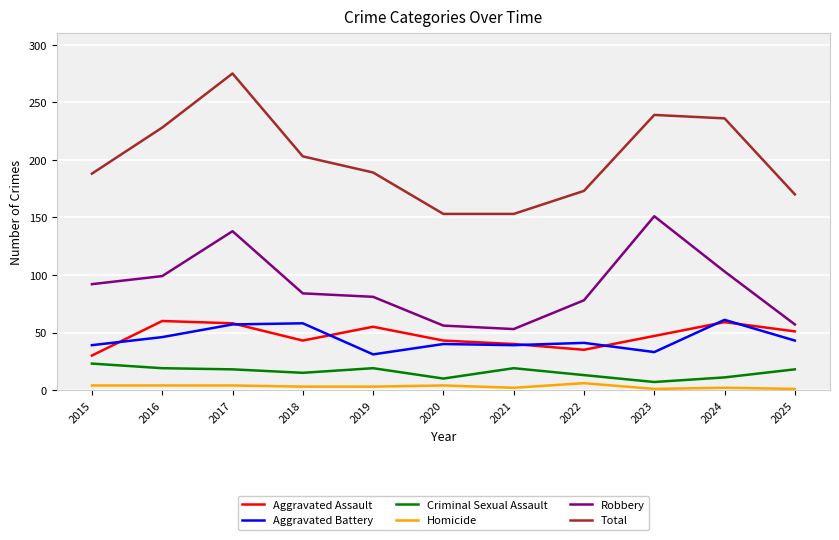

What is the greatest value displayed?

275